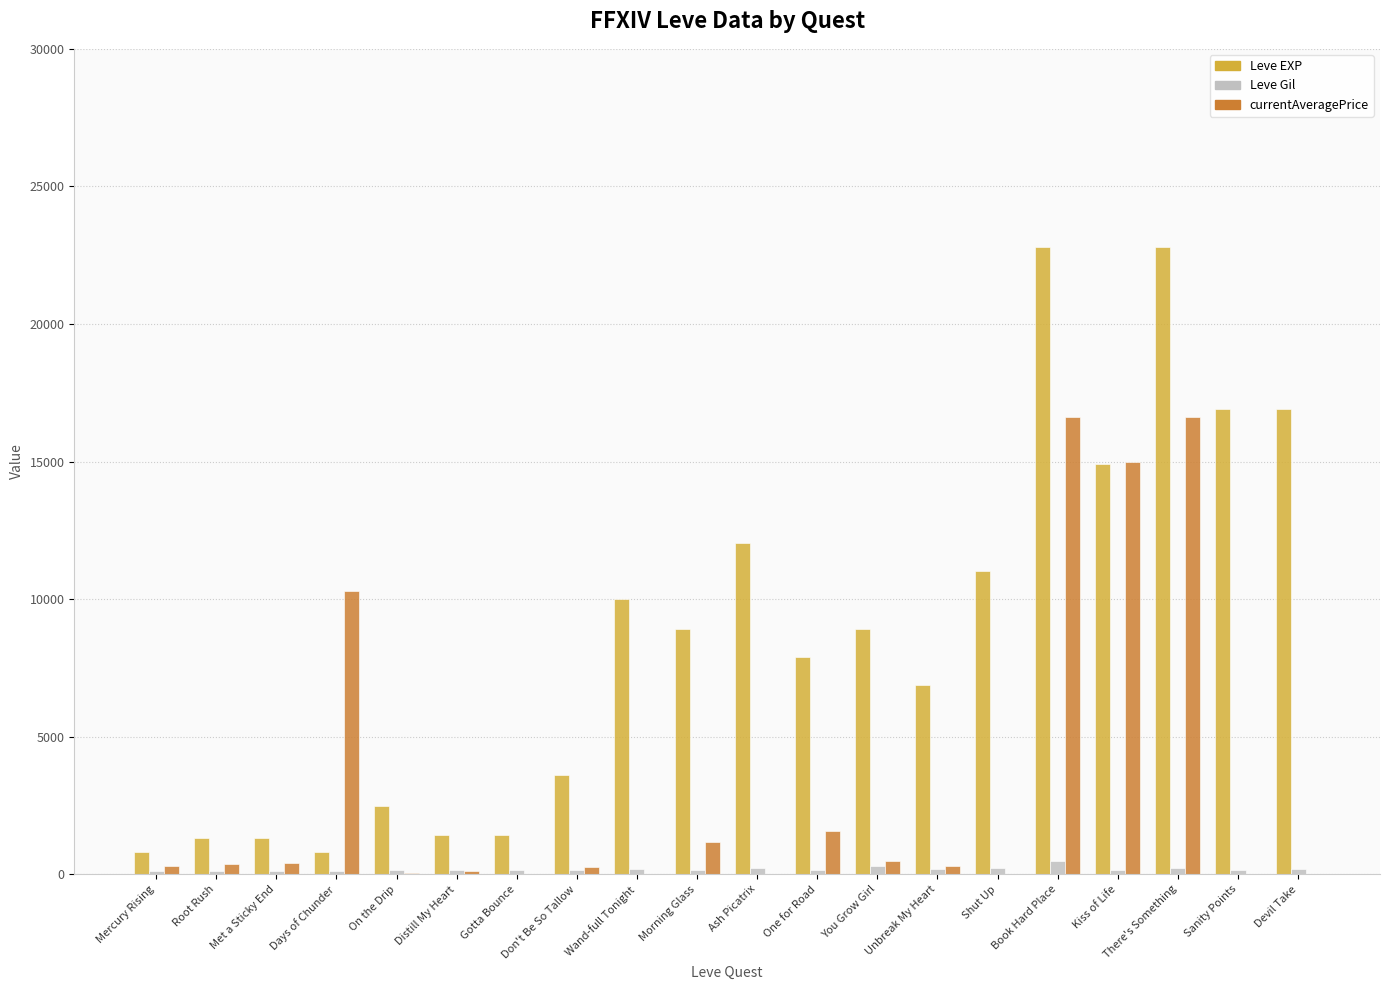

The value of currentAveragePrice at One for Road is 361.8. True or false?

False